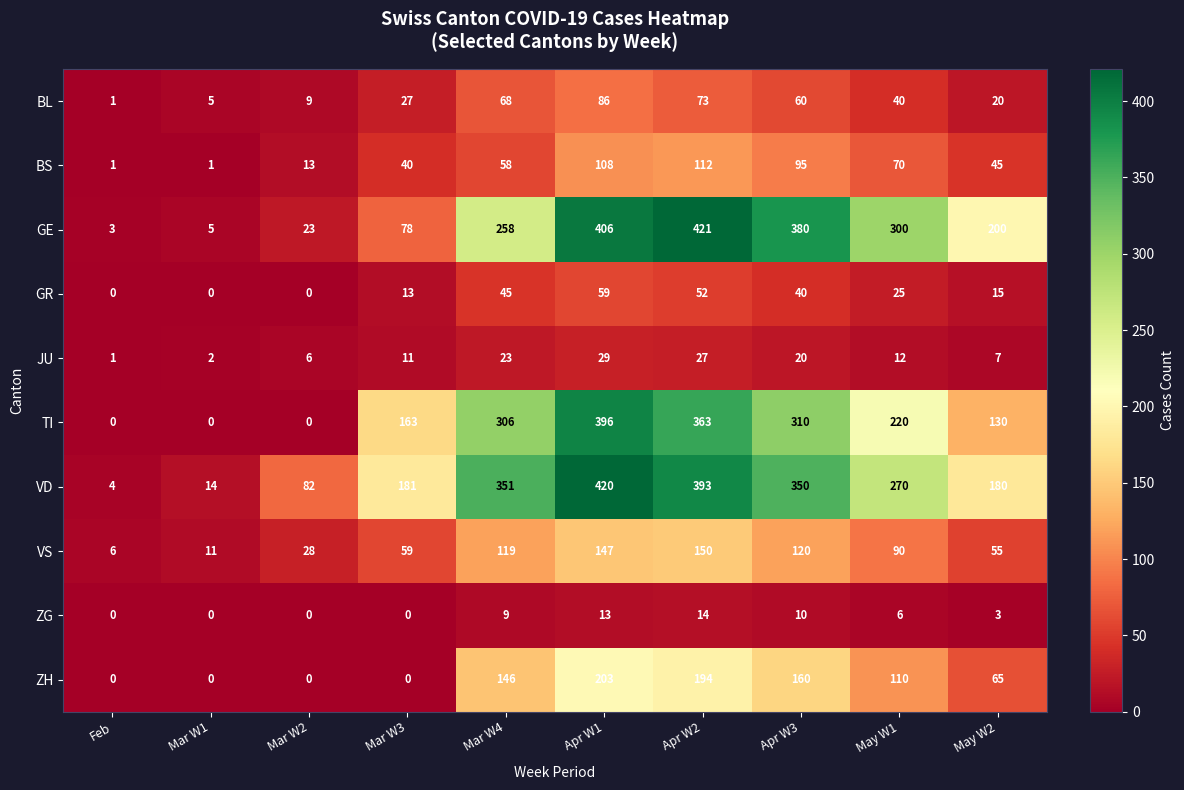

At how many categories does at least one series exceed 75?

8